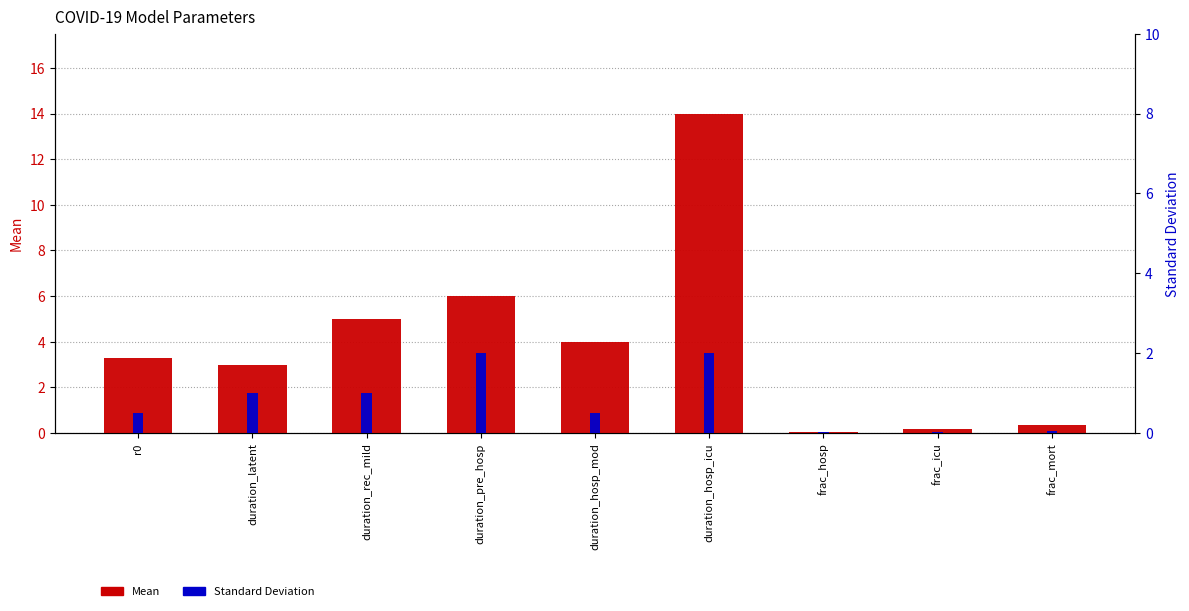

Rank the series at duration_pre_hosp from highest to lowest value.

Mean, Standard Deviation